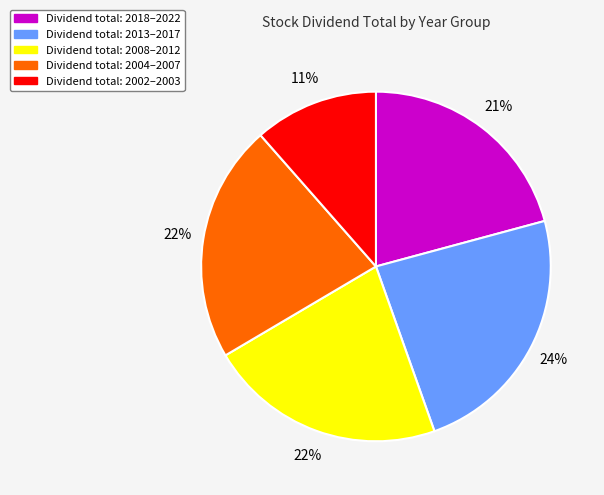

How many segments does this pie chart have?

5